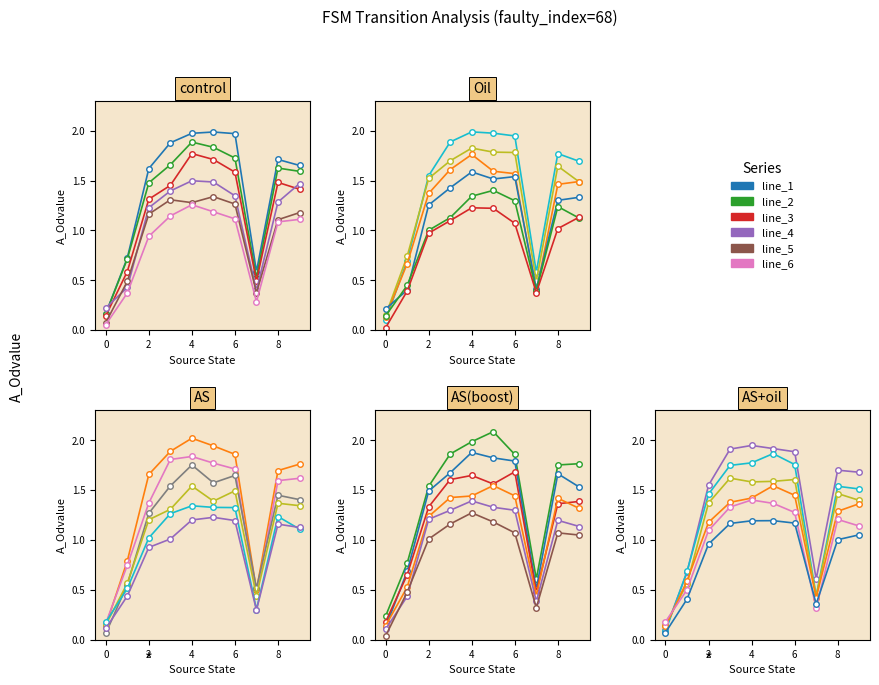

What are all the series names shown in the legend?

line_1, line_2, line_3, line_4, line_5, line_6